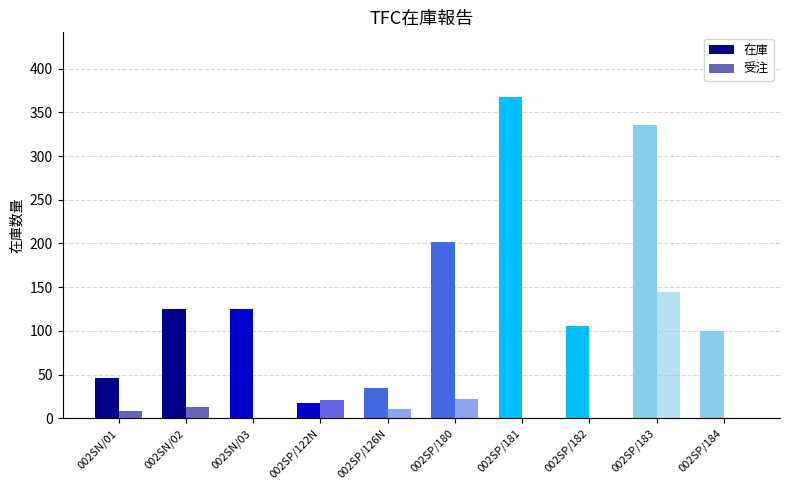

What position from the right is 002SP/126N?

6